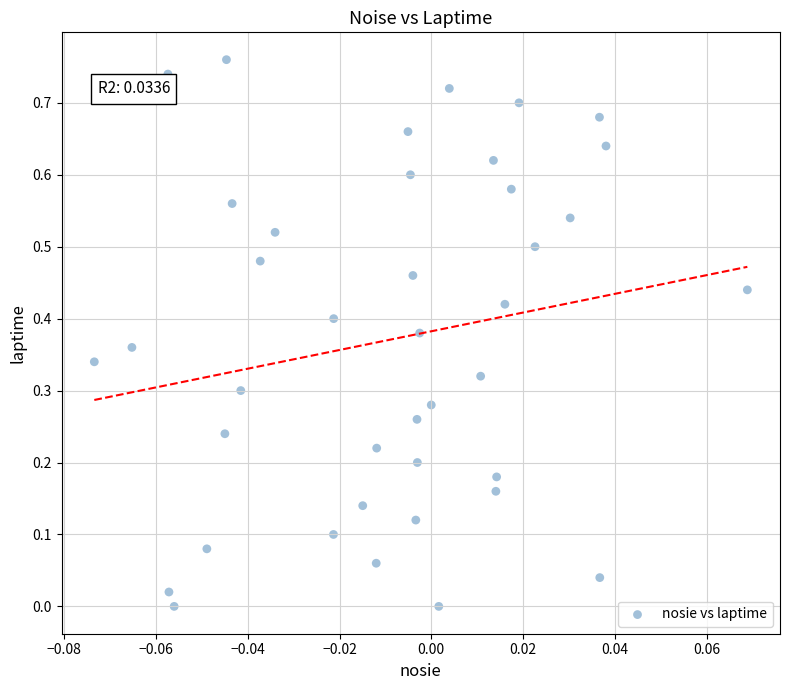

How many points are shown in the scatter plot?

40